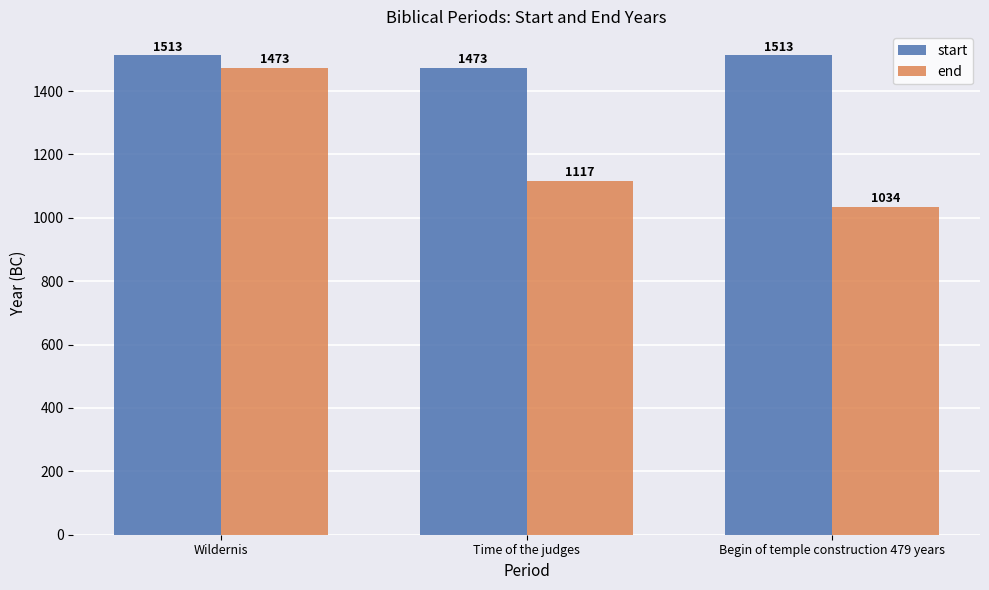

What is the label of the 2nd bar from the right?

Time of the judges